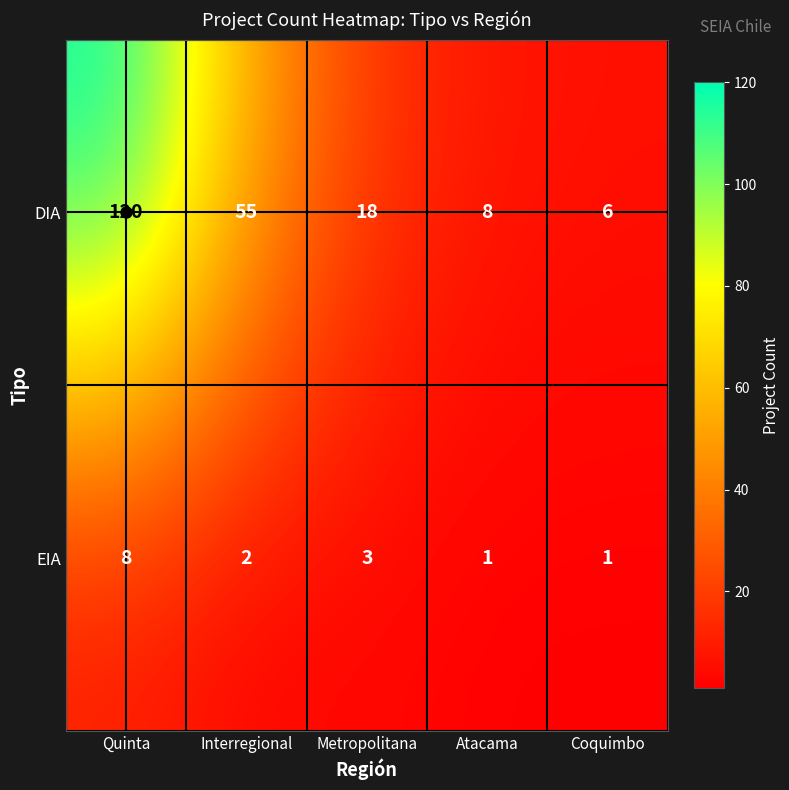

What is the maximum value for EIA?

8